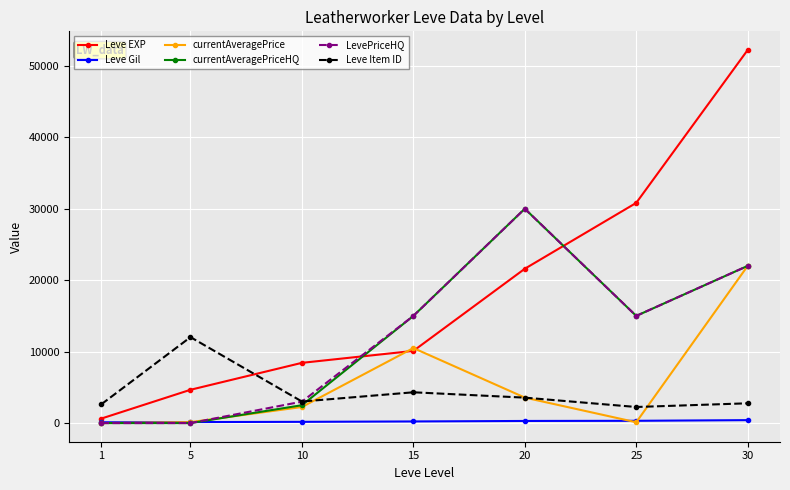

True or false: Leve Item ID has a value of 12028 at 5.

True